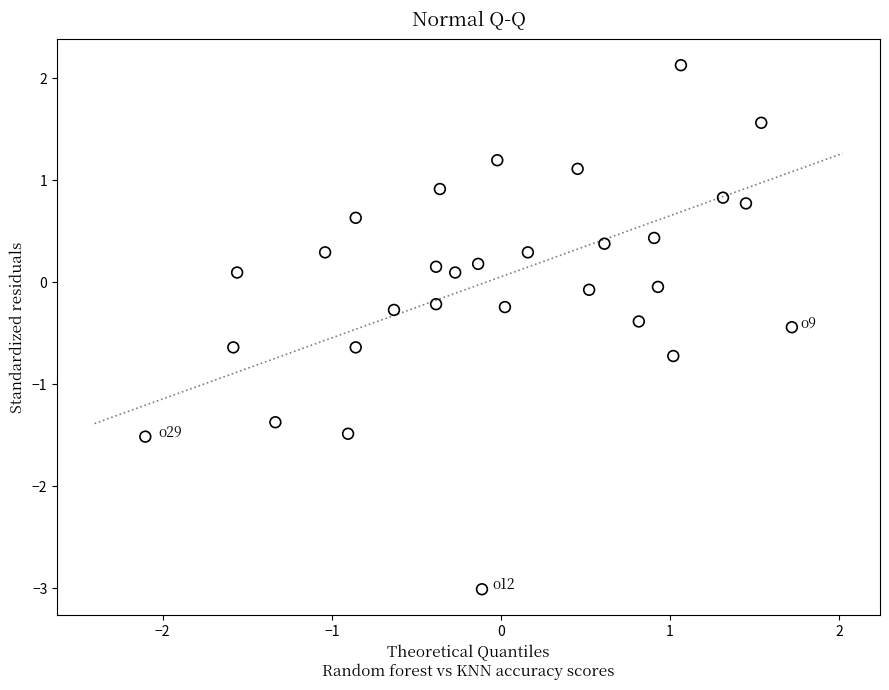

What is the range of Y values (max minus min)?

5.1